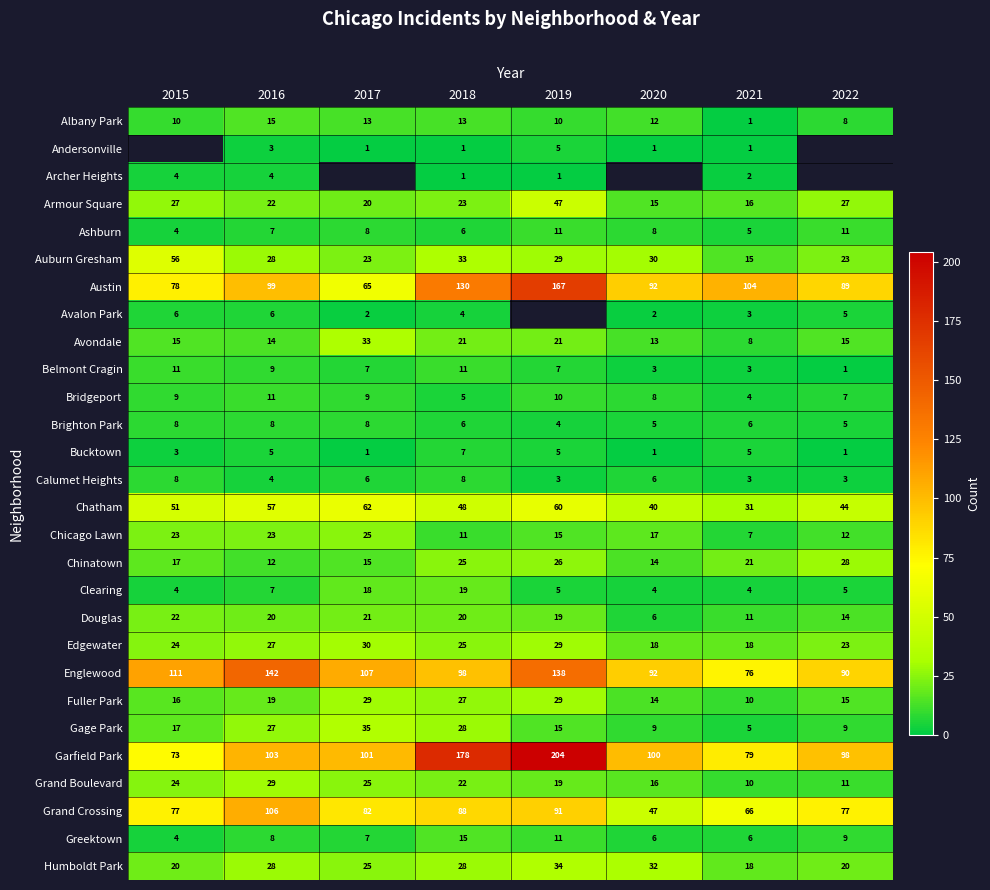

Count the Calumet Heights values in the range 3 to 8.

8